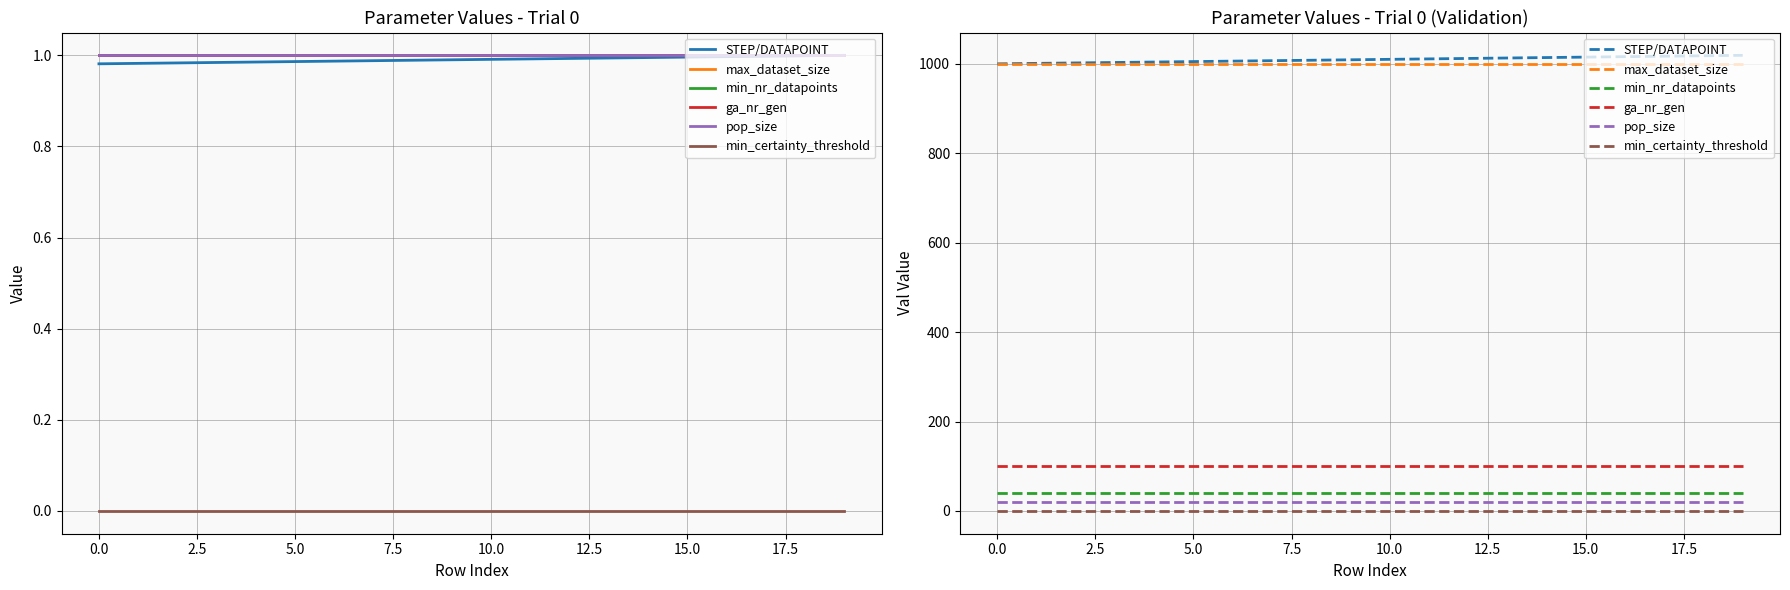

Which series has the widest spread of values?

STEP/DATAPOINT